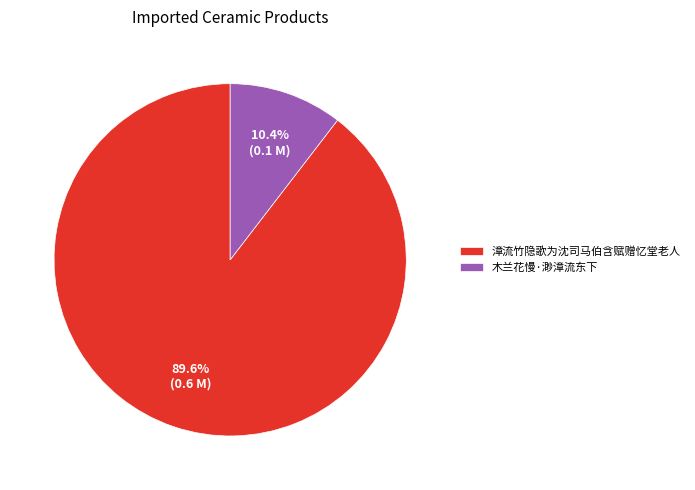

The 木兰花慢·渺漳流东下 slice represents 24% of the pie. True or false?

False